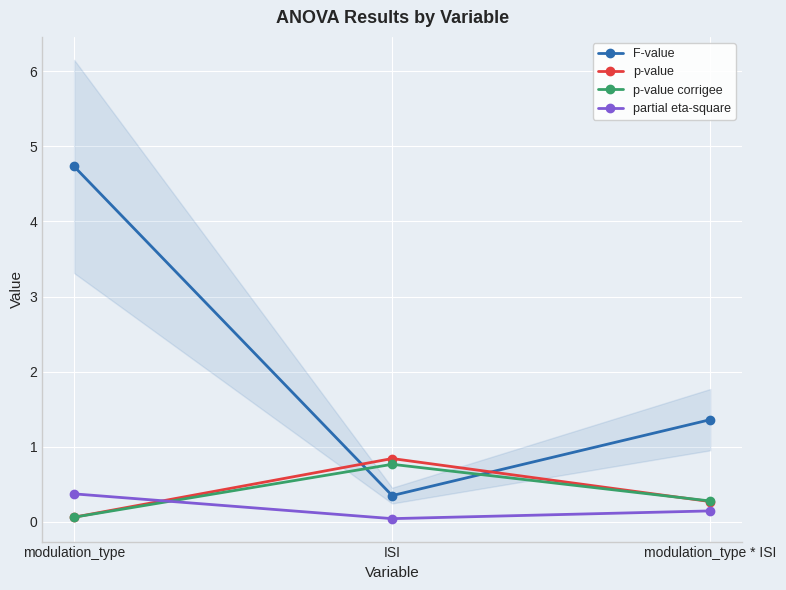

What is the maximum value for partial eta-square?

0.4